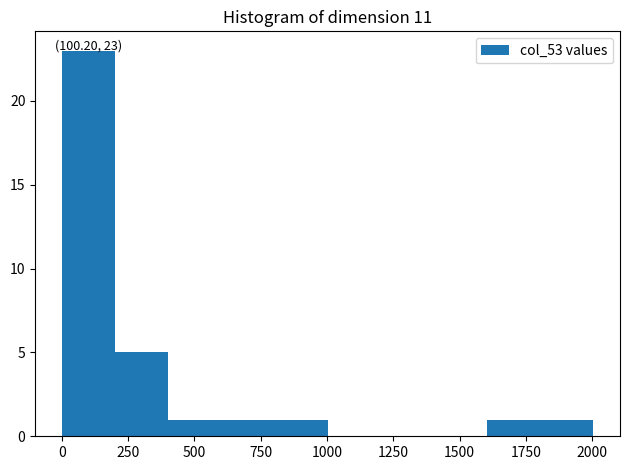

Which range on the x-axis has the tallest bar?

0 to 200